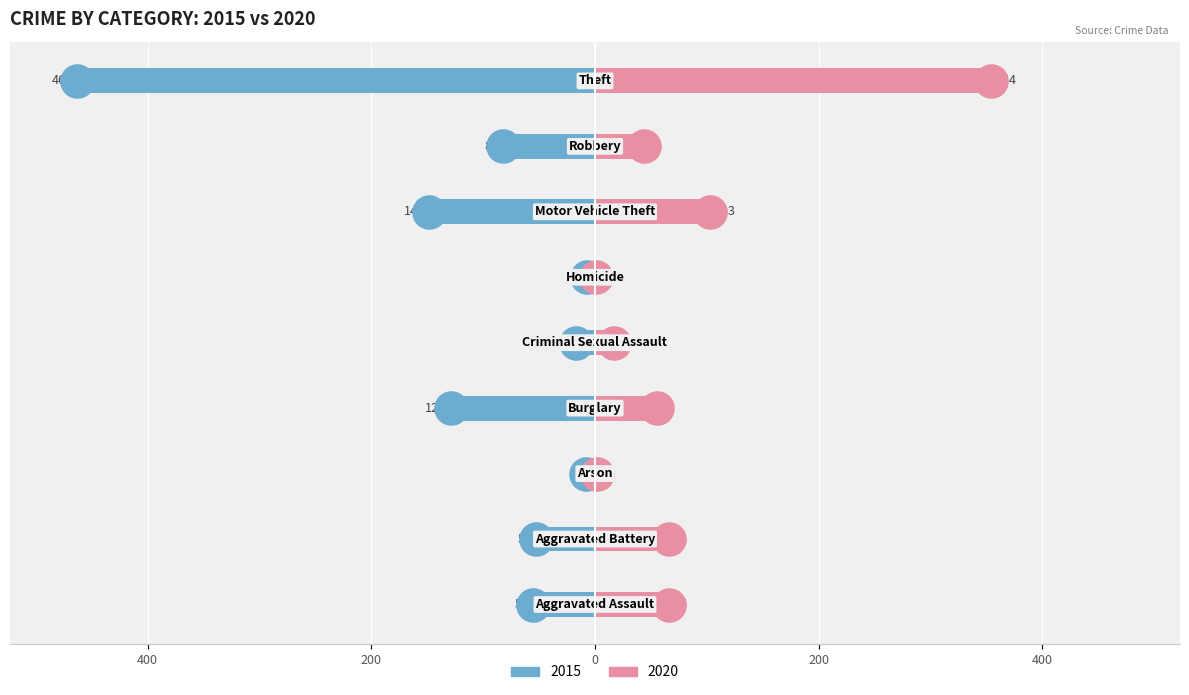

Is the value of 2015 at Aggravated Battery greater than the value of 2020 at Aggravated Assault?

No